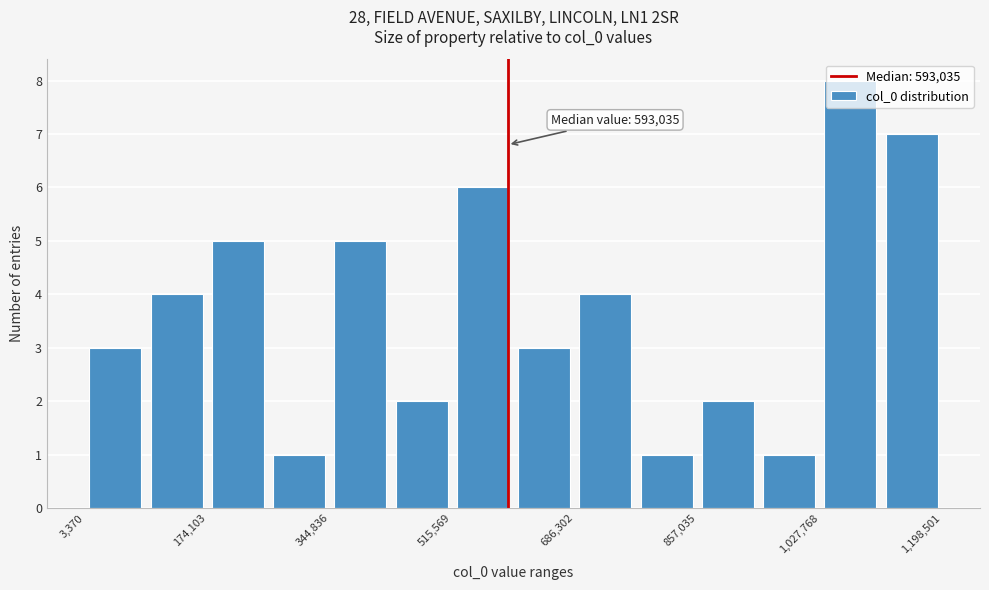

Over which range of the x-axis is the bar tallest?

1020000 to 1120000